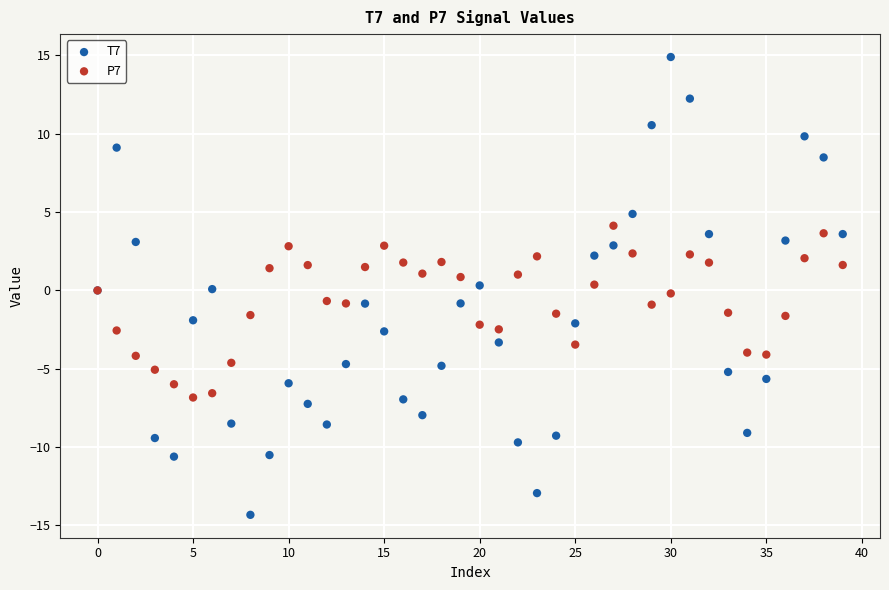

Which series contains the lowest Y value?

T7